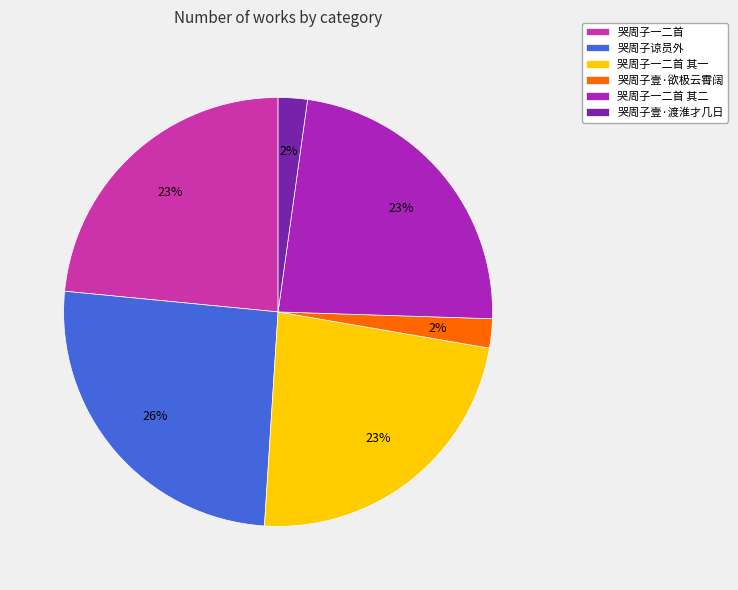

Do 哭周子一二首 其一 and 哭周子一二首 together represent more than half of the pie?

No